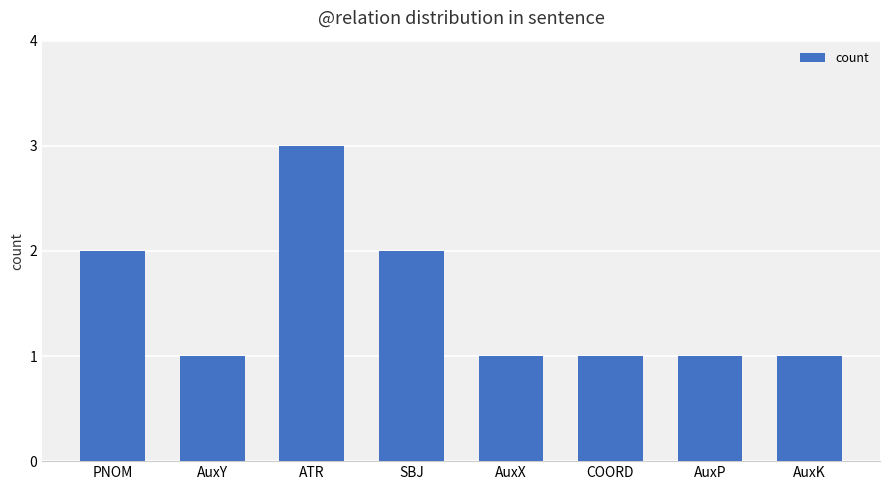

How many bars are there in total?

8